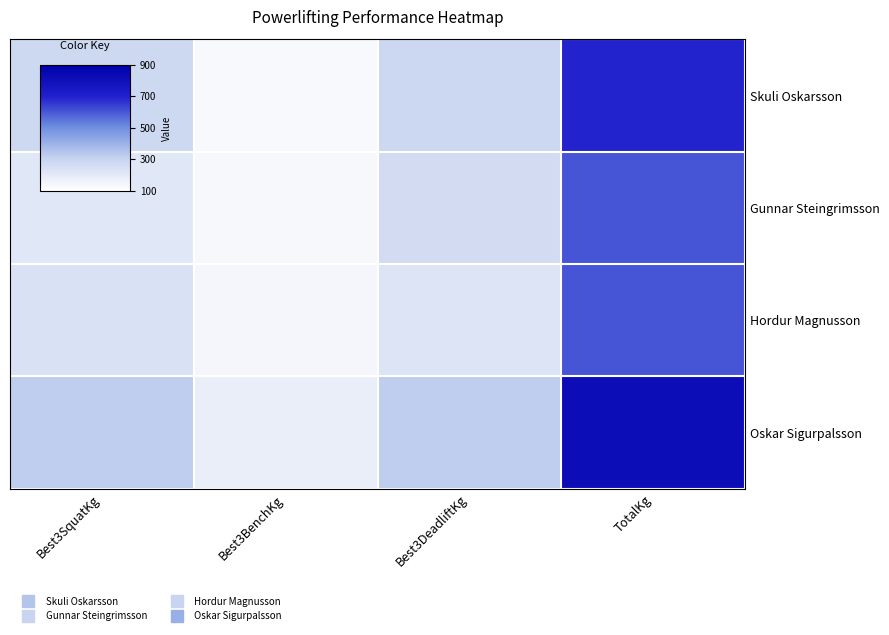

Which category has the highest value across all series?

TotalKg